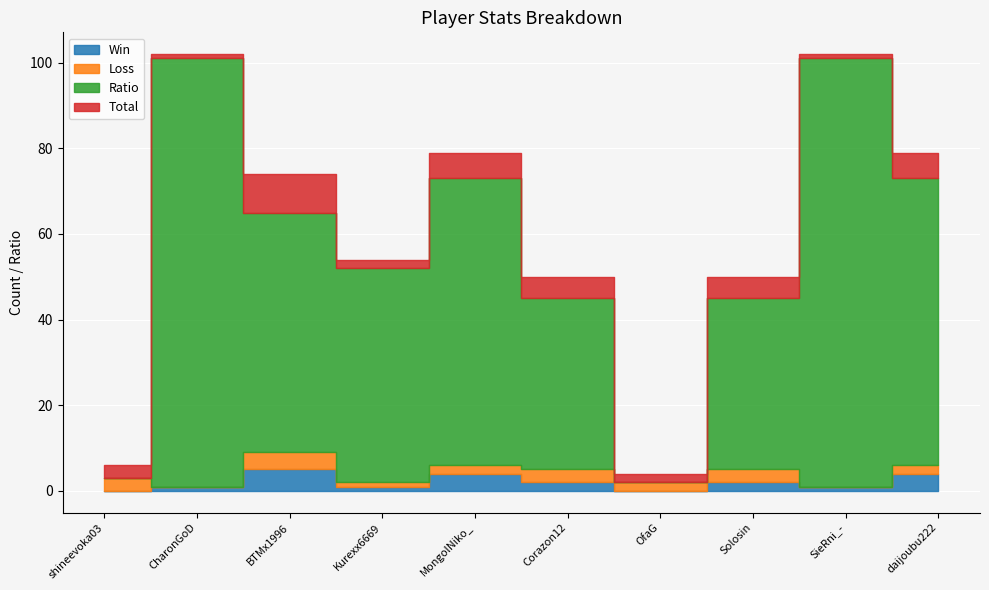

What is the label of the 3rd point from the left?

BTMx1996